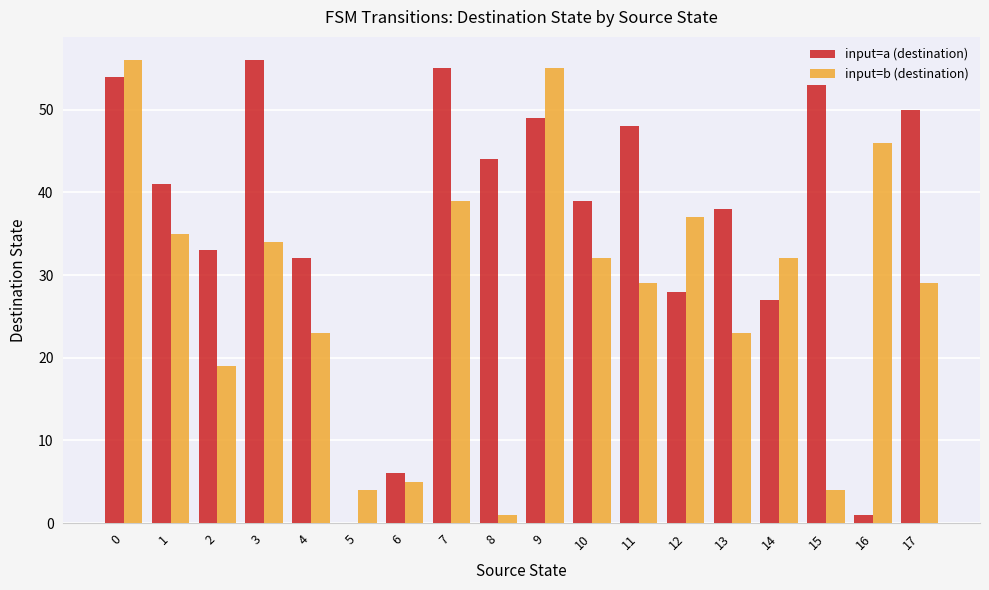

Which series changed the most between 4 and 9?

input=b (destination)